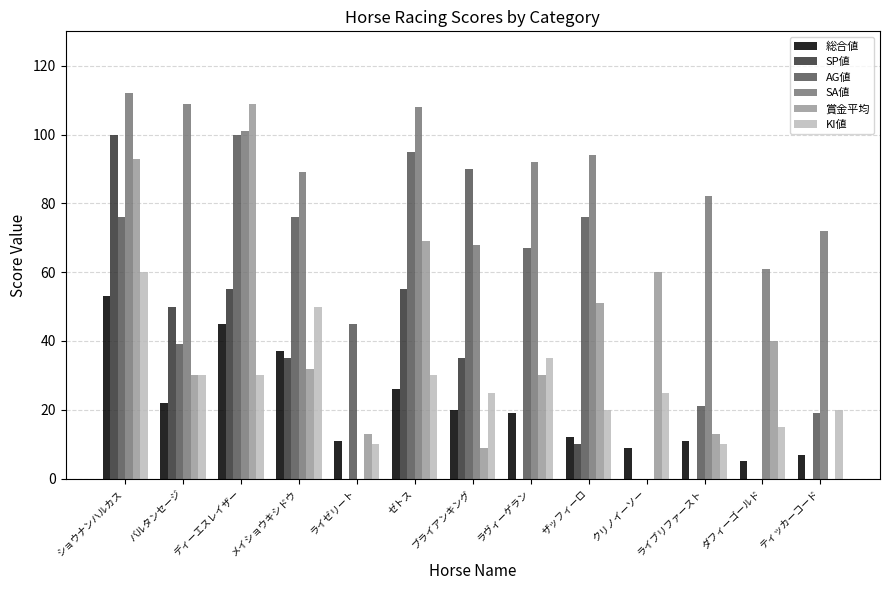

What is the sum of all SP値 values?

340